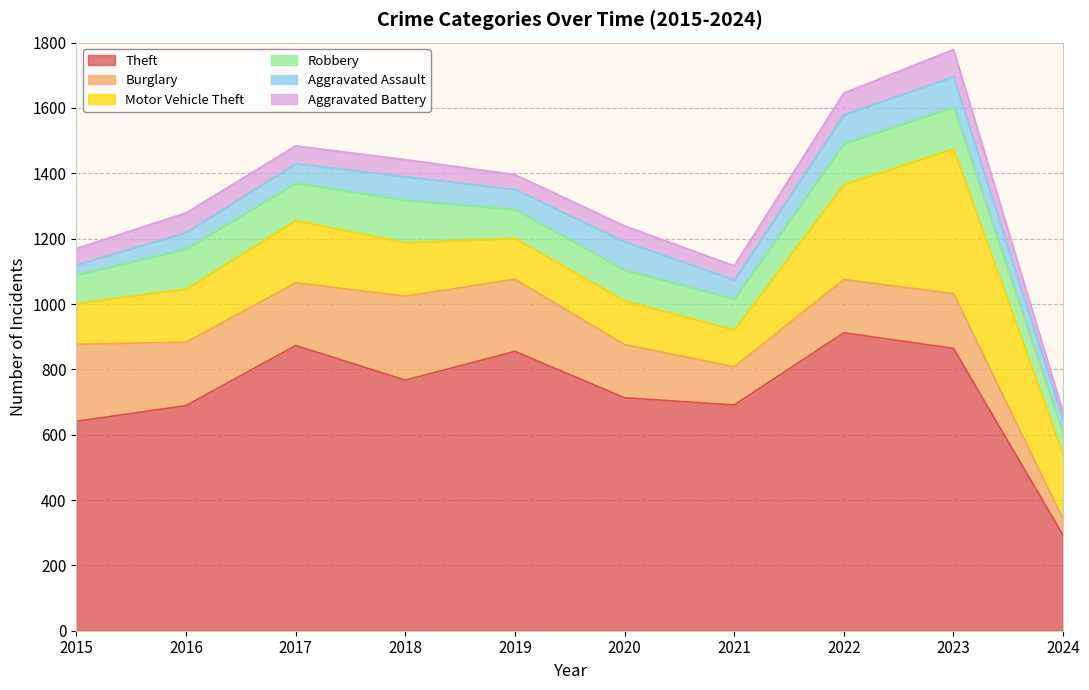

What is the total value across all series at 2021?

1117